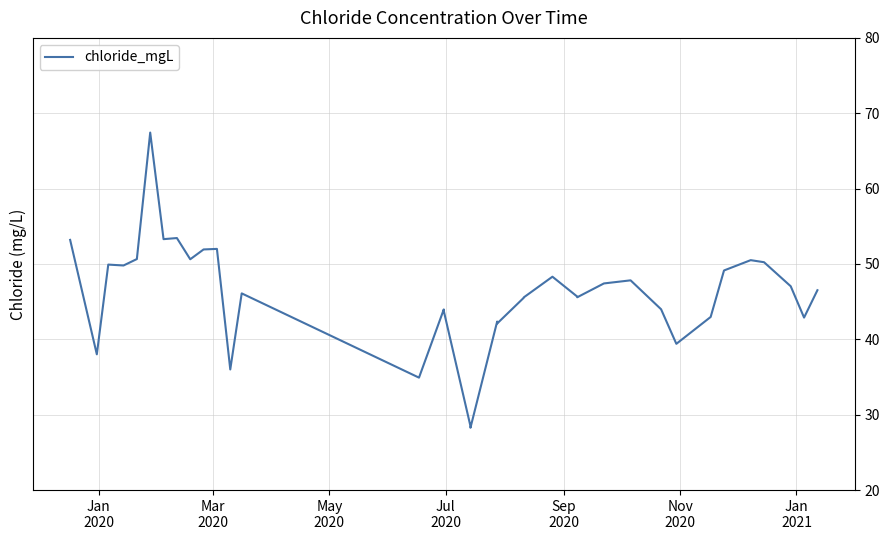

What is the difference between the second highest and second lowest values?

25.0